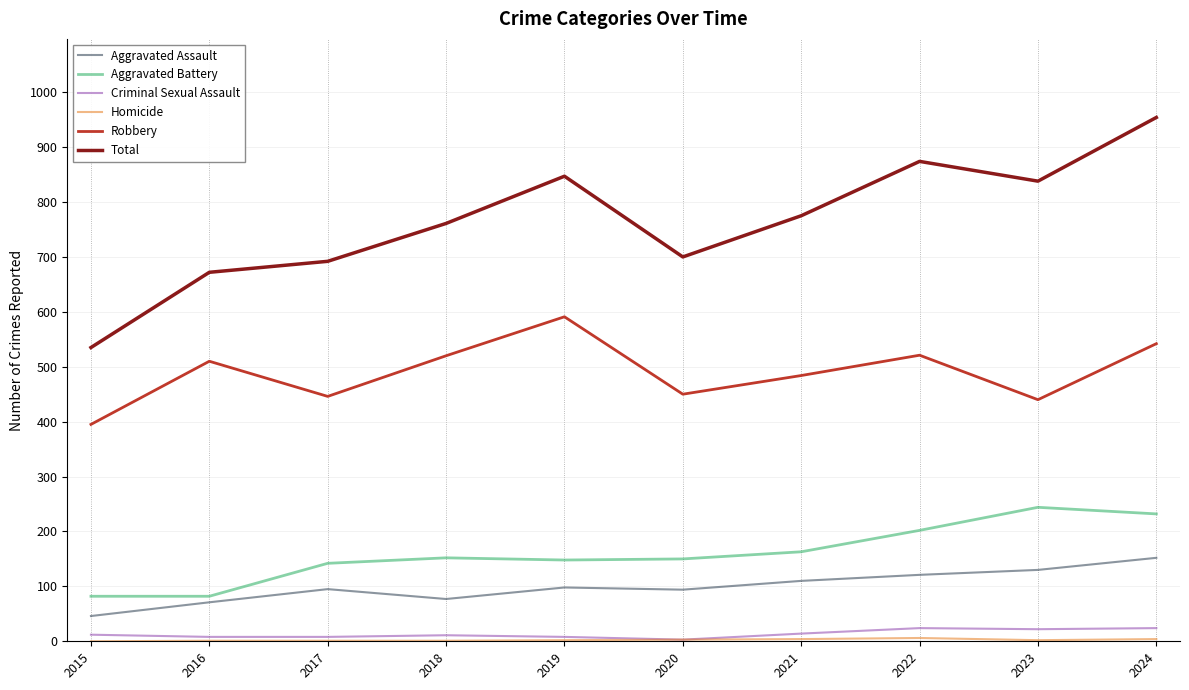

Is the value of Aggravated Assault at 2017 greater than the value of Aggravated Battery at 2019?

No